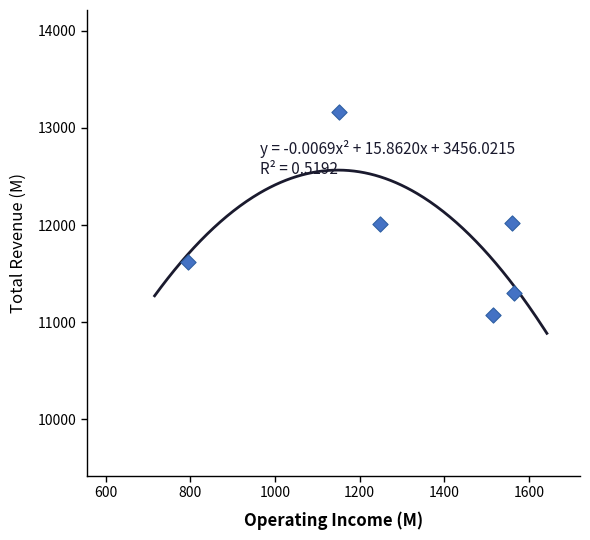

What is the range of X values (max minus min)?

768.8